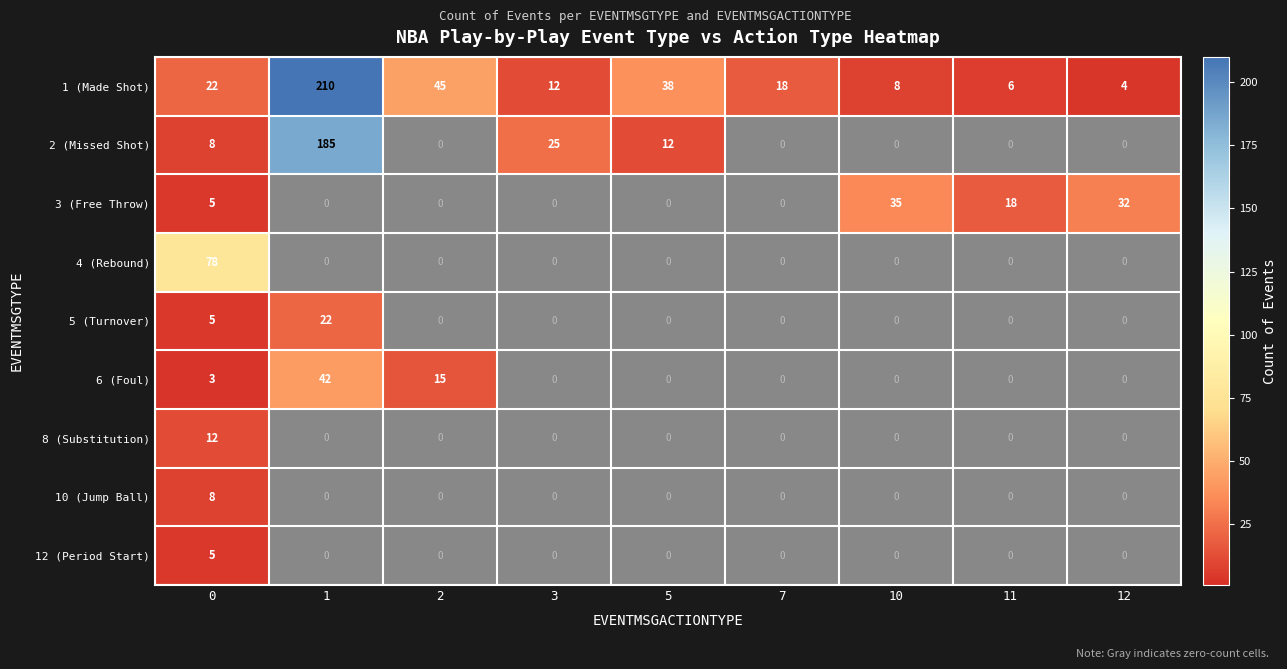

How many series are shown in this chart?

9